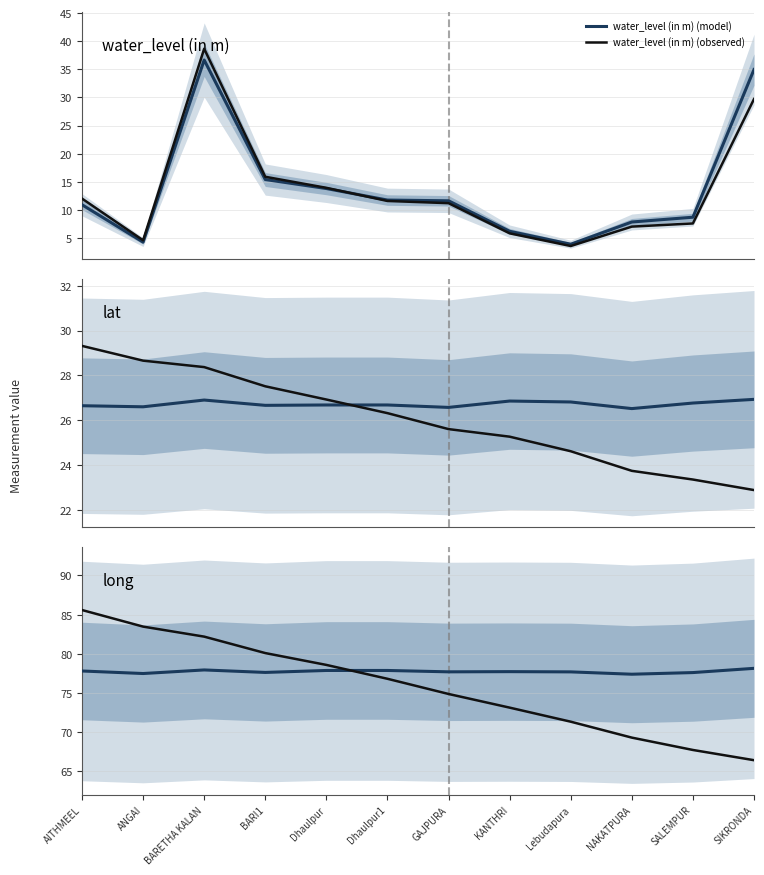

What is the smallest value displayed?

3.6